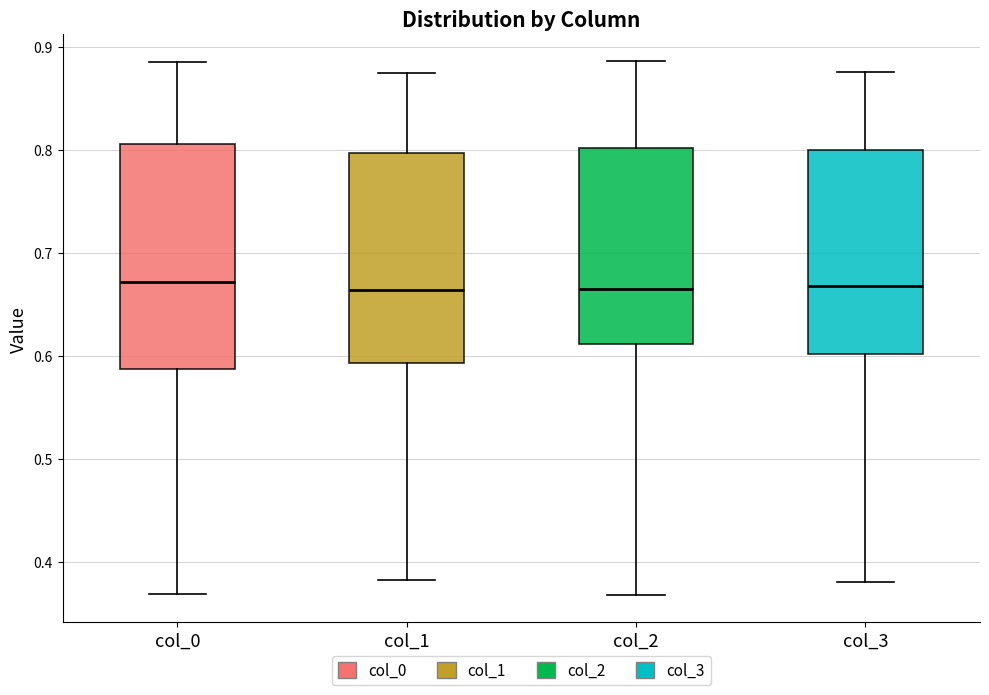

Which box is the tallest, from its lower edge to its upper edge?

col_0